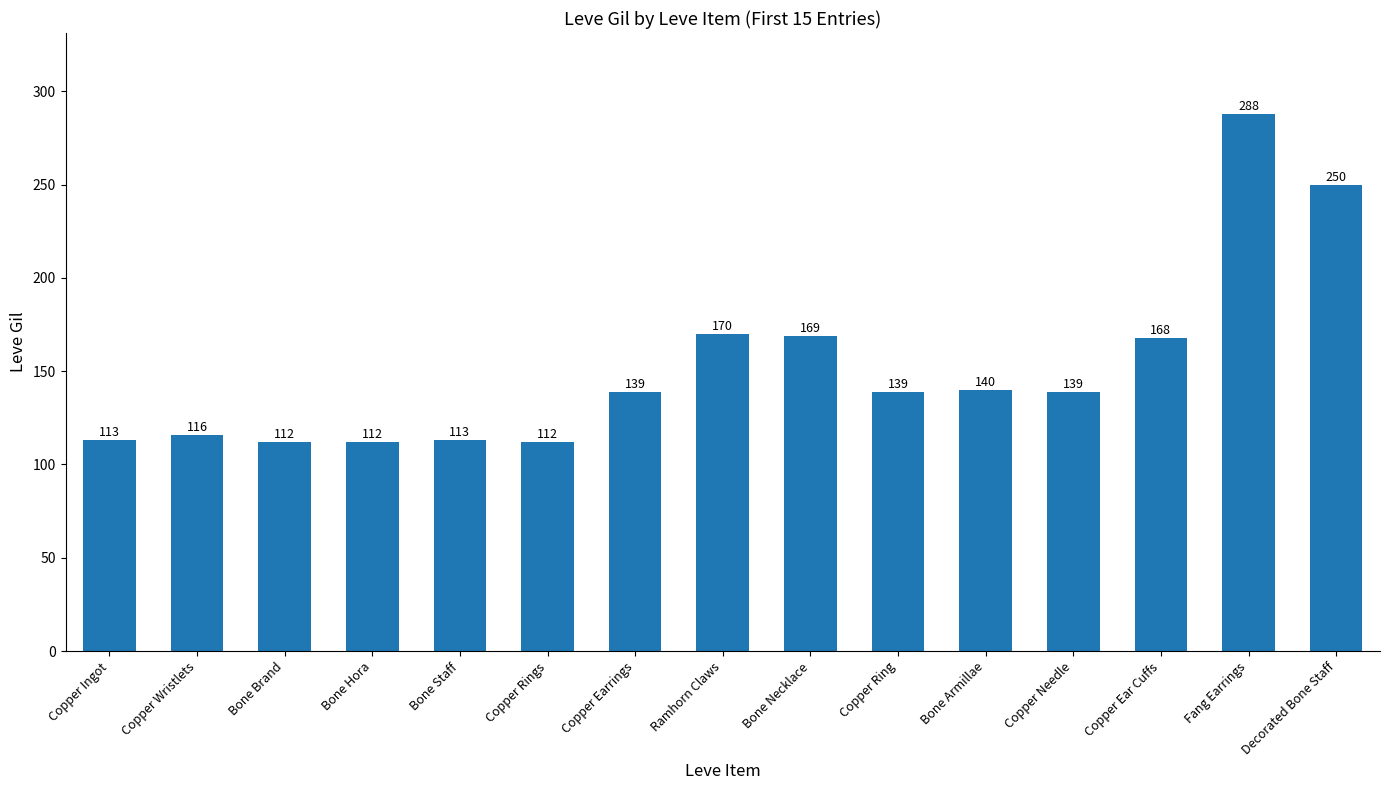

What is the maximum value shown in the chart?

288